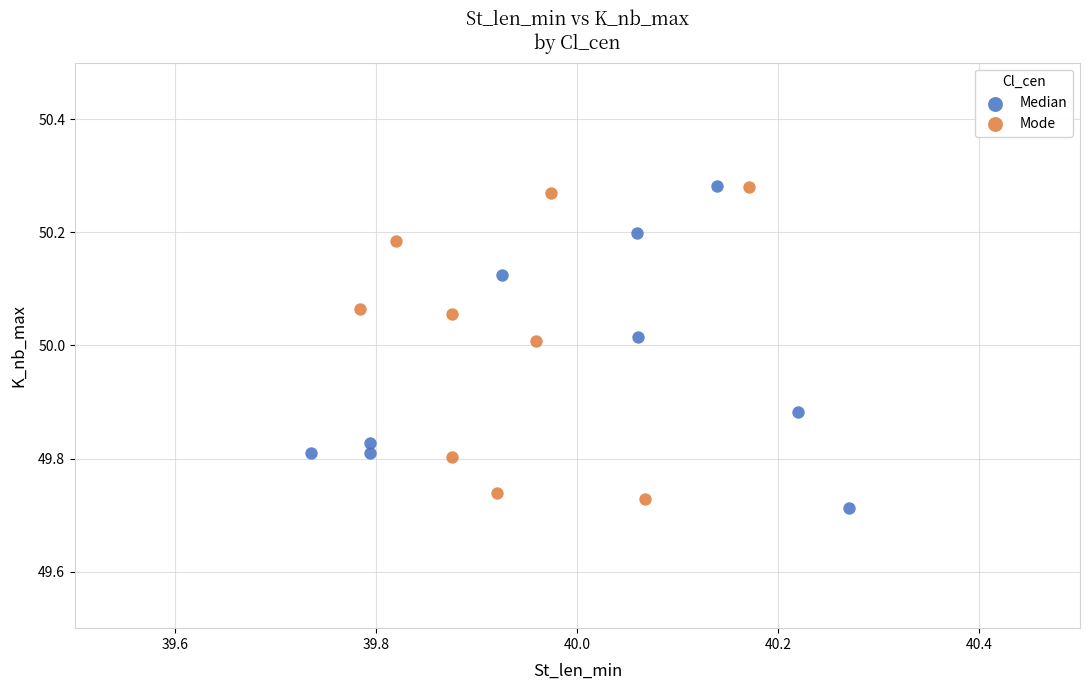

What are all the series names shown in the legend?

Median, Mode